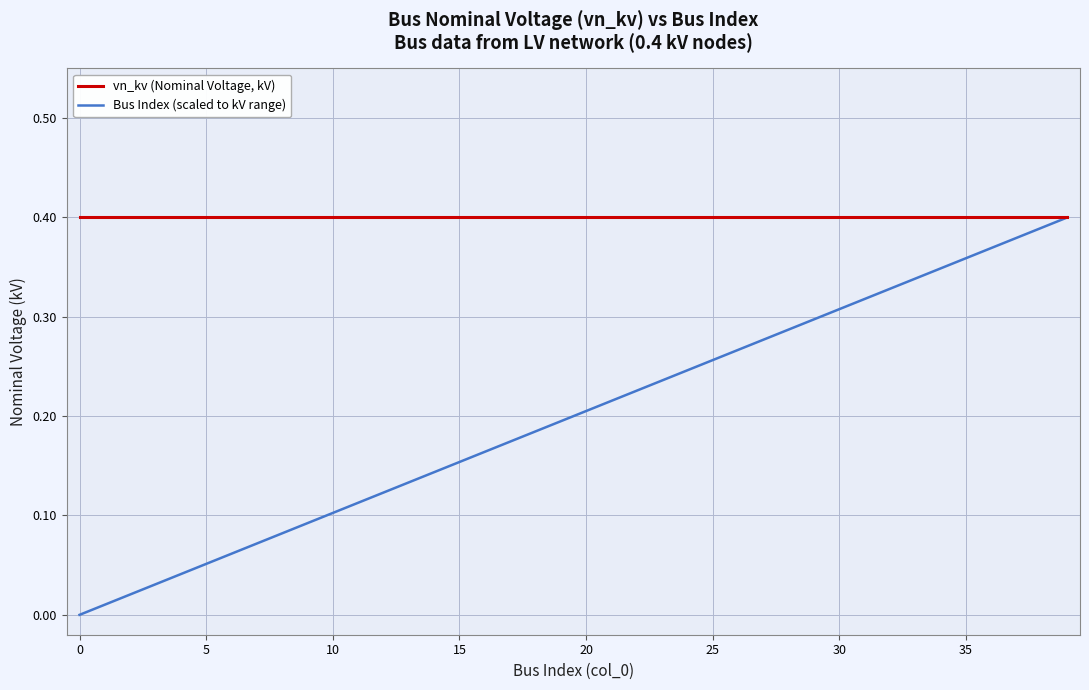

Which series has the widest spread of values?

Bus Index (scaled to kV range)